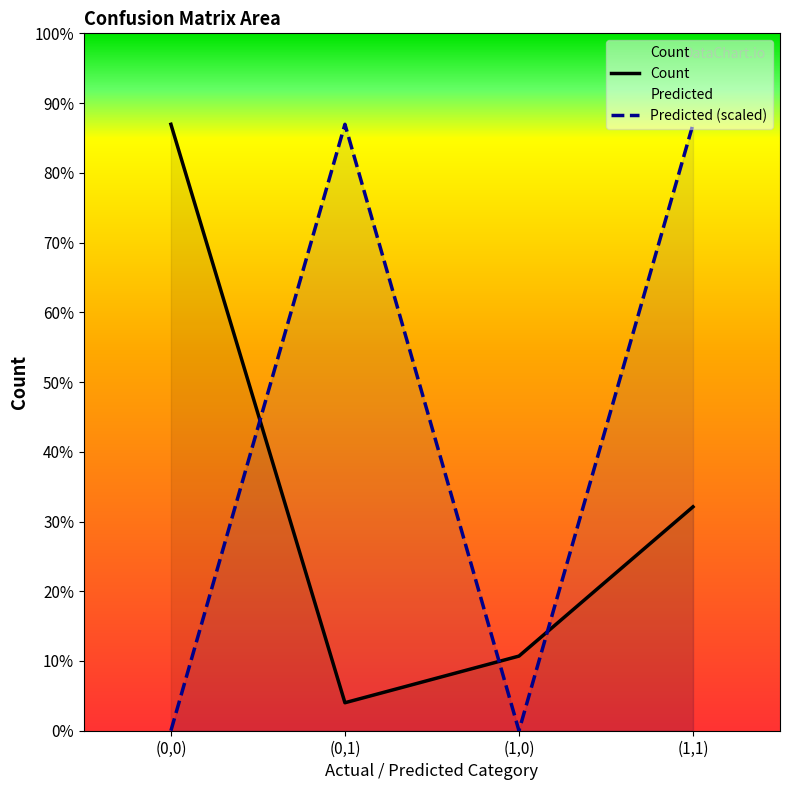

What is the total value across all series at (0,1)?

68